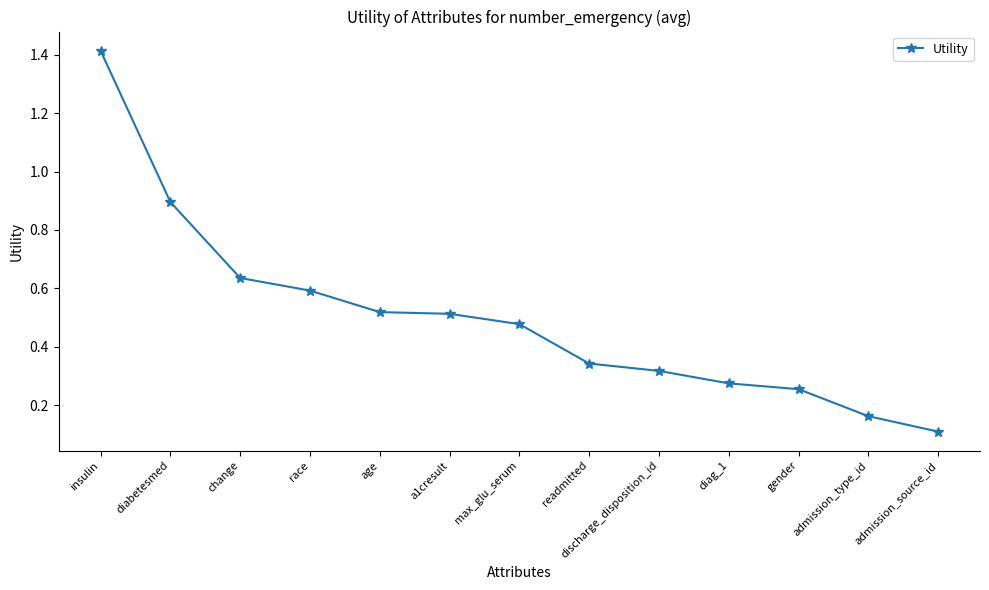

Which label corresponds to the smallest value in the chart?

admission_source_id